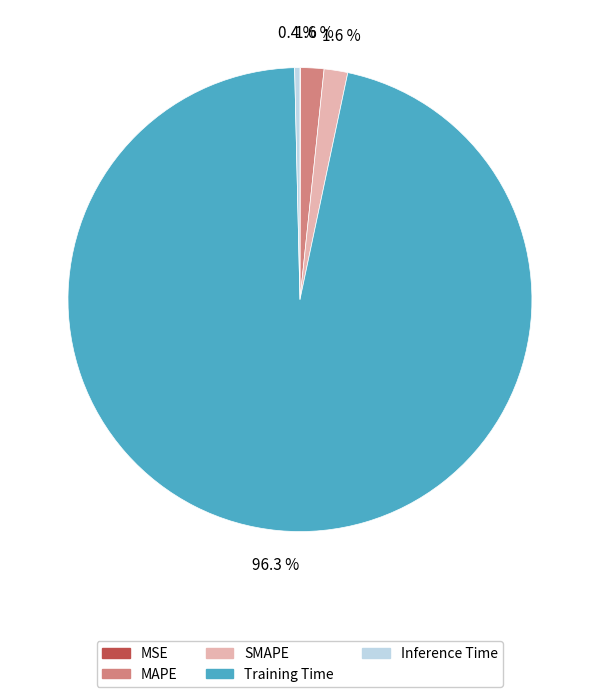

Combined, what portion of the pie is SMAPE and Training Time?

98.0%